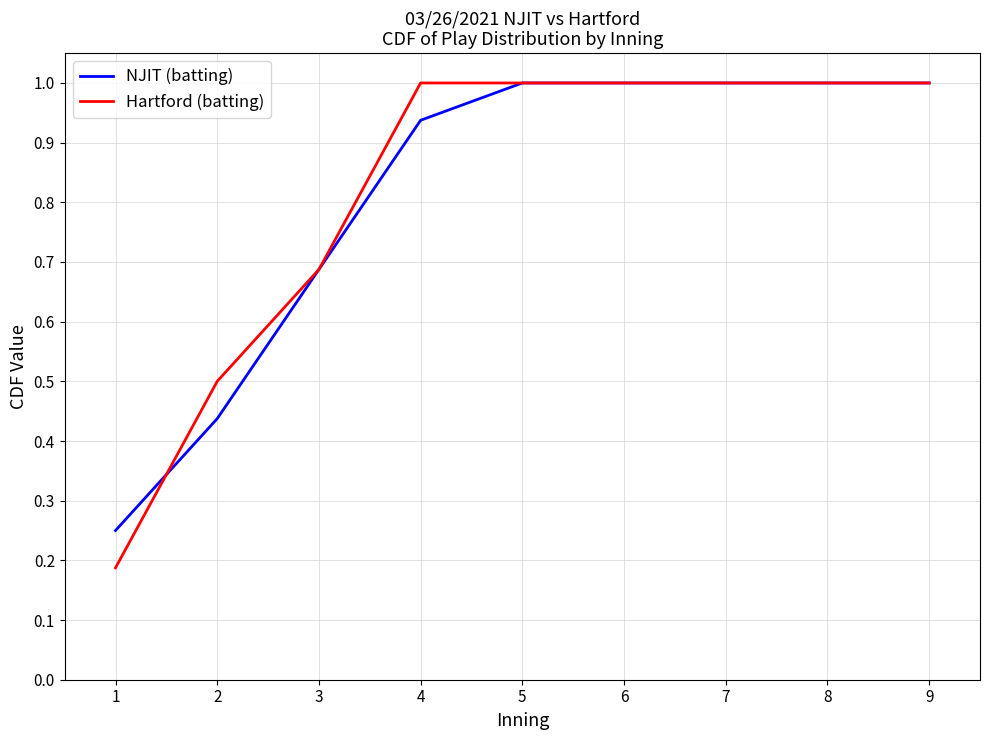

What is the total value across all series at 9?

2.0